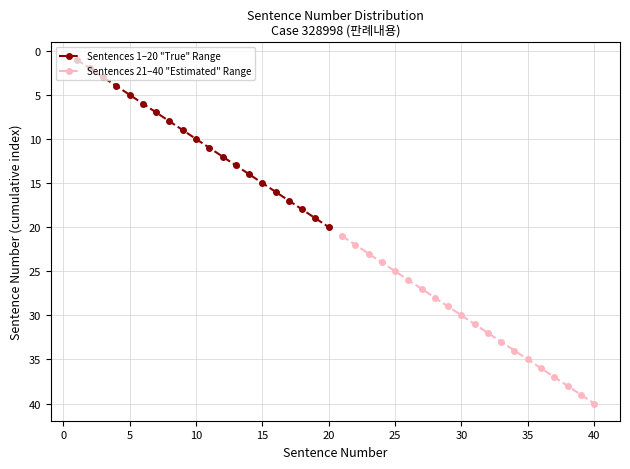

True or false: Sentences 1–20 "True" Range and Sentences 21–40 "Estimated" Range intersect in this chart.

False